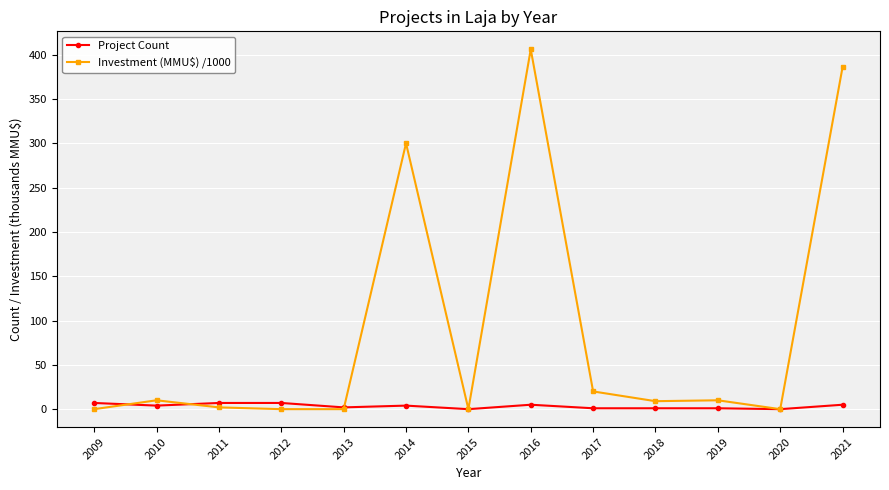

True or false: Investment (MMU$) /1000 has more than 1 interior local peaks.

True